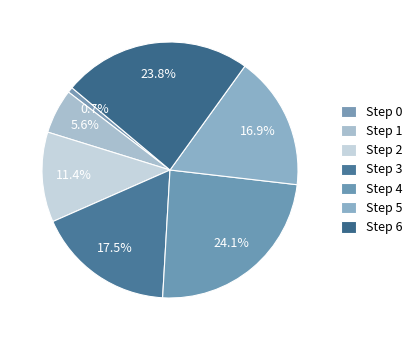

Count the number of slices in the pie.

7